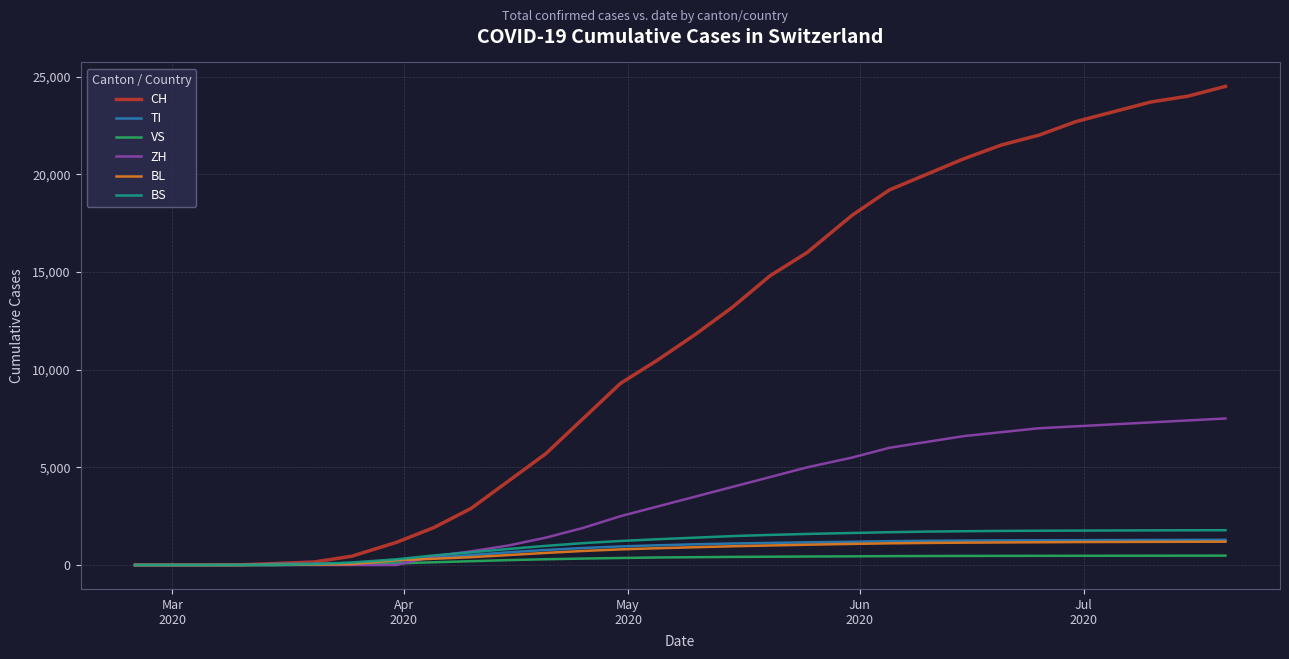

What is the maximum value for TI?

1290